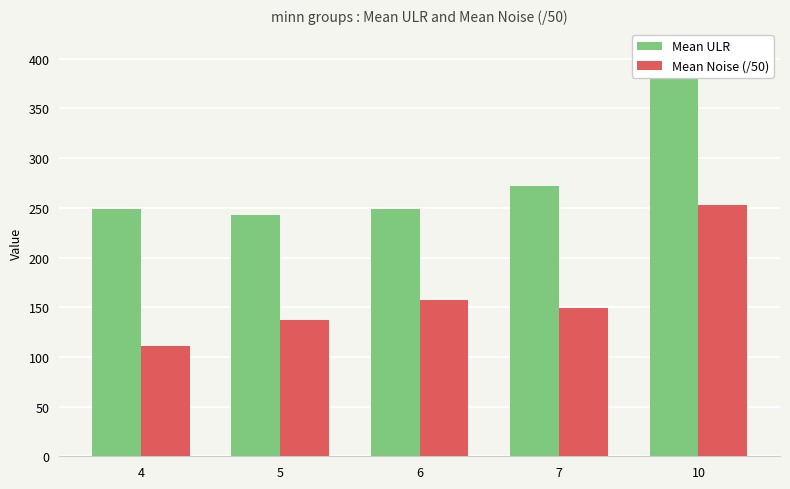

How many groups of bars are there?

5